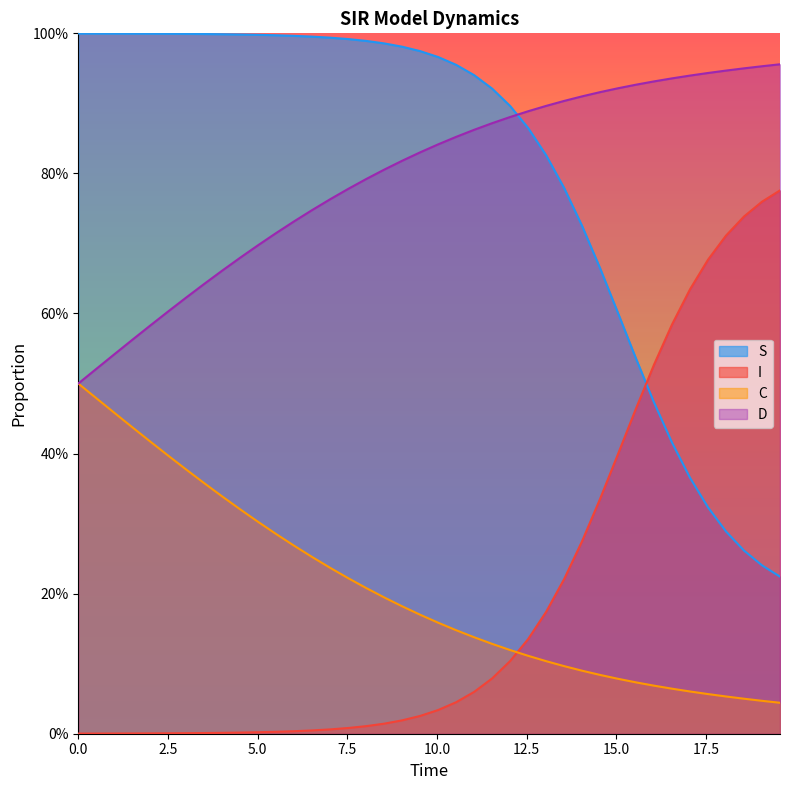

Count the number of categories in the chart.

40